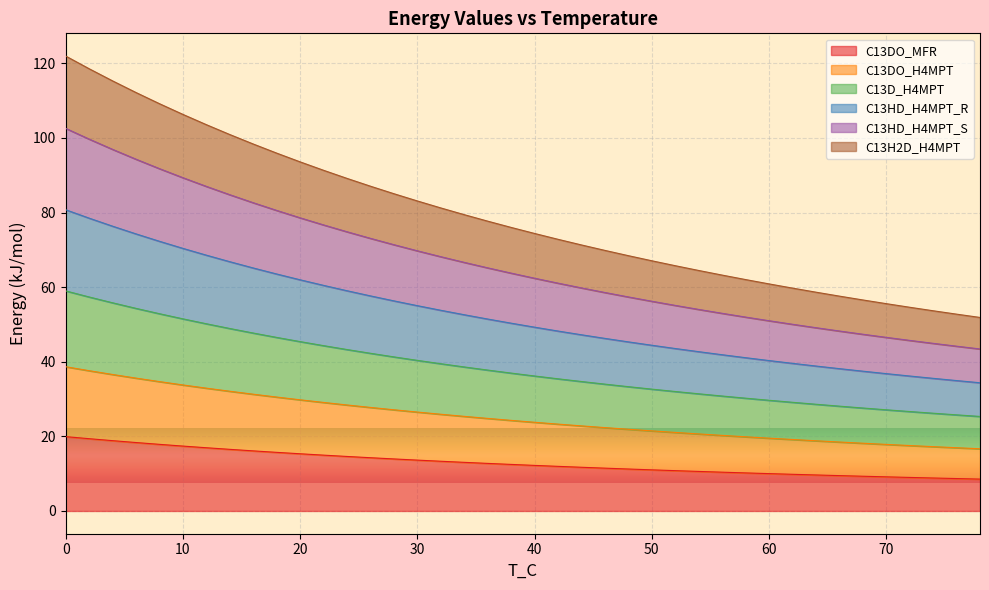

Which category has the lowest value in the C13HD_H4MPT_S series?

78